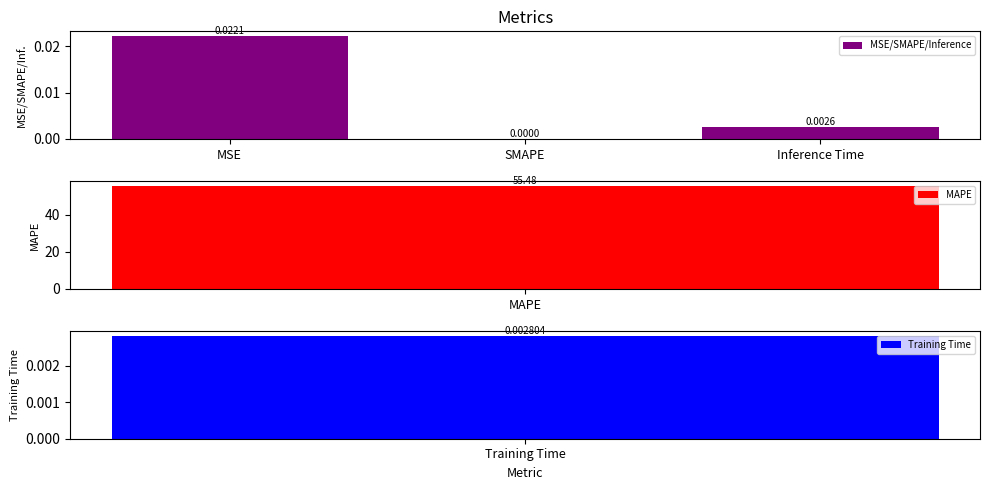

At which label is MSE/SMAPE/Inference closest to 0?

SMAPE